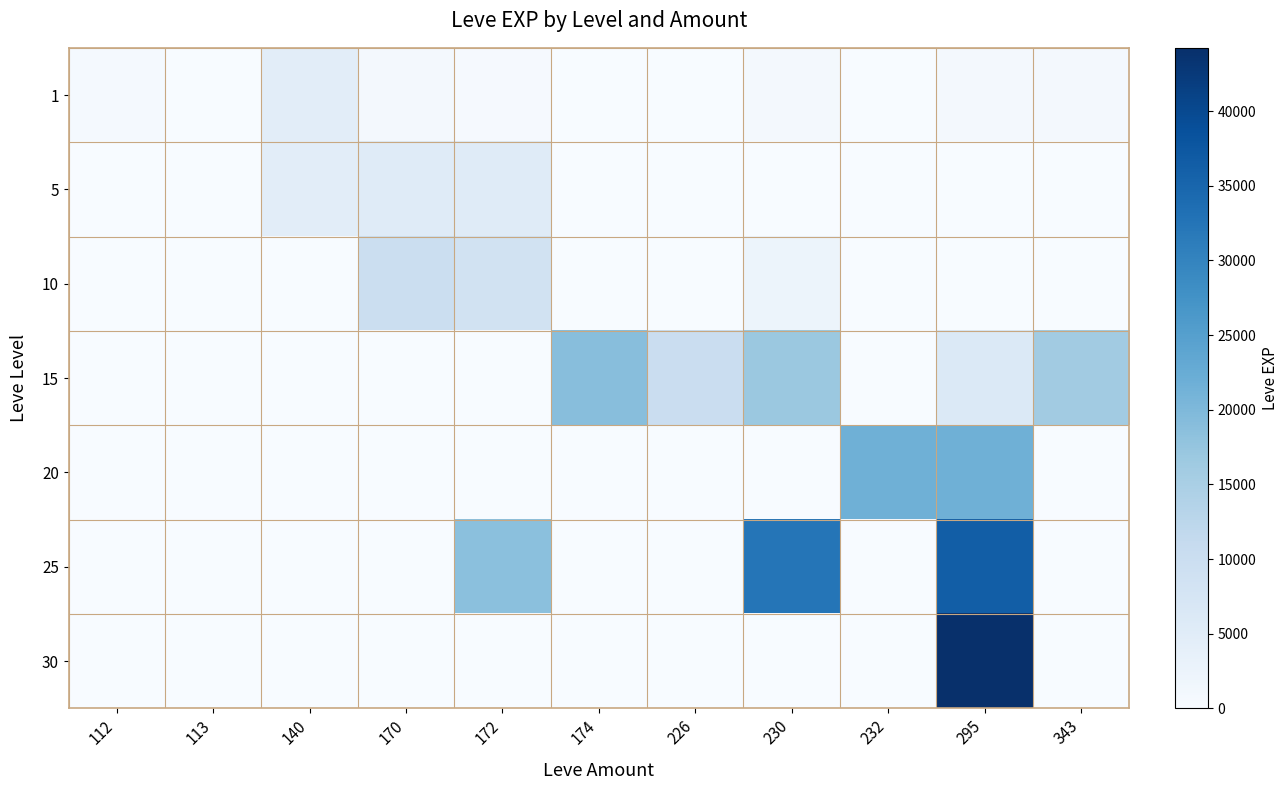

What is the maximum value shown in the chart?

44230